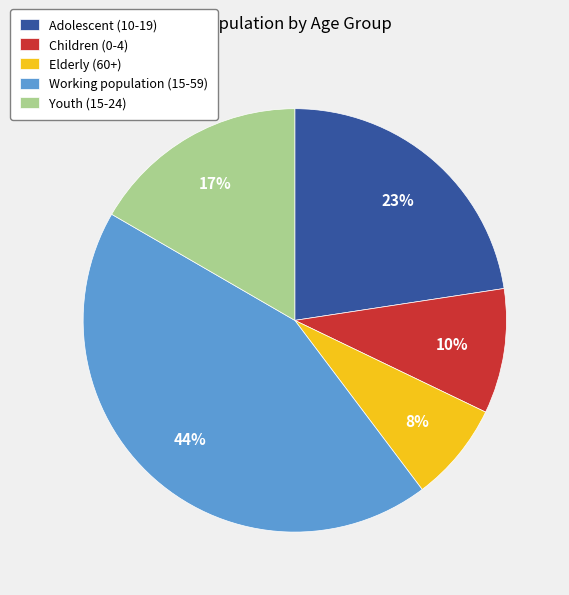

Between Adolescent (10-19) and Working population (15-59), which is larger?

Working population (15-59)